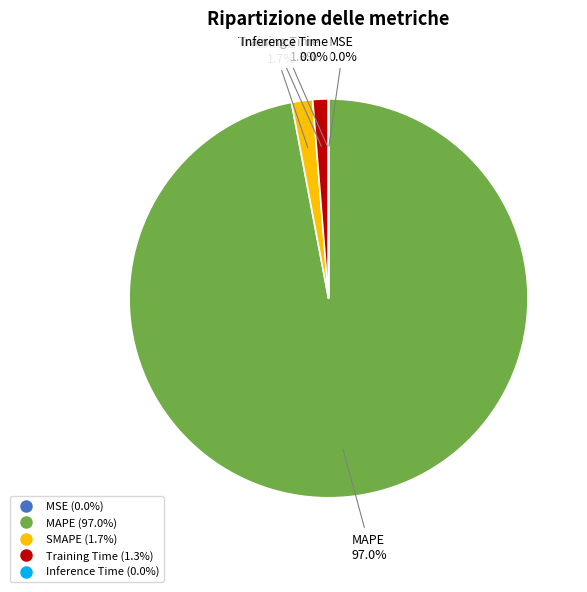

Which has a higher value, SMAPE or MAPE?

MAPE